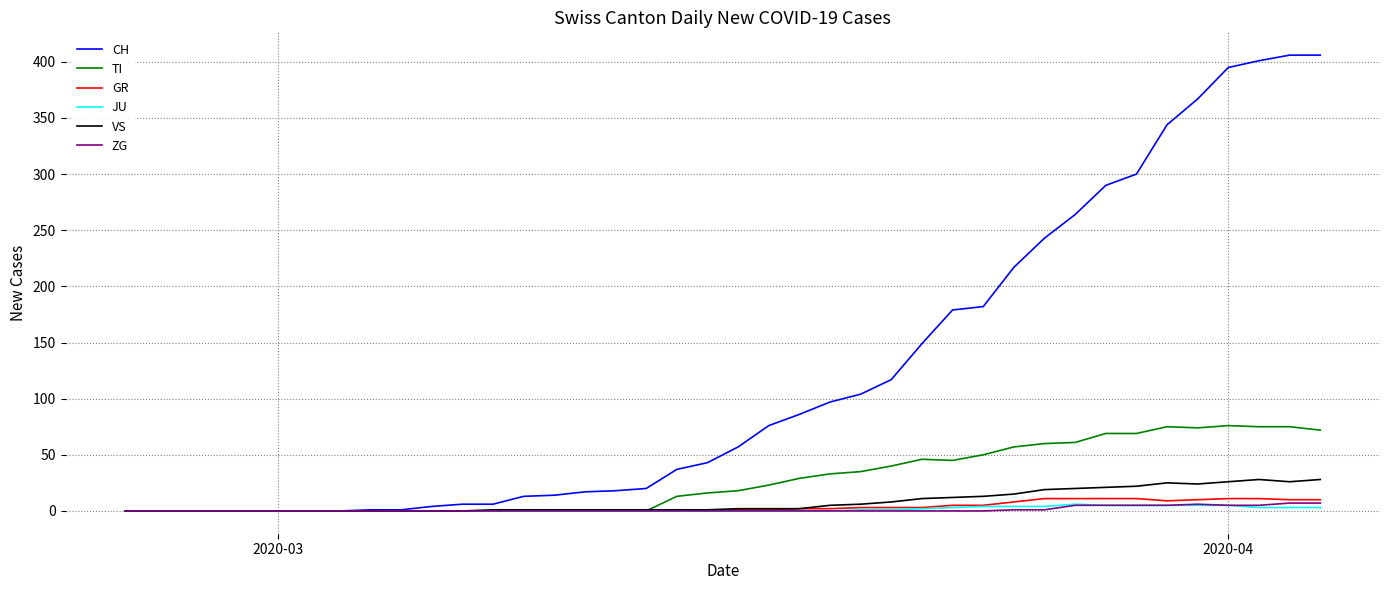

Which series has the widest spread of values?

CH